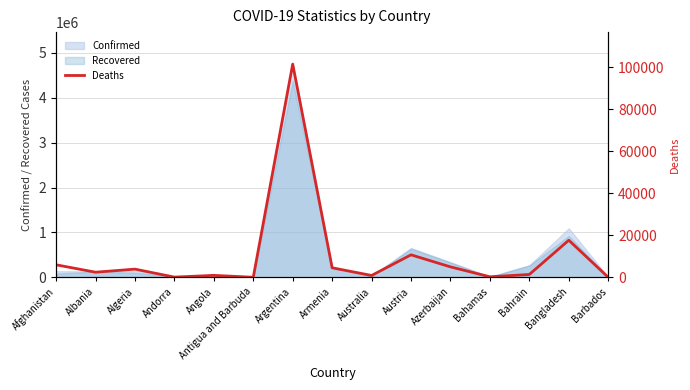

What is the maximum value for Confirmed?

4749443